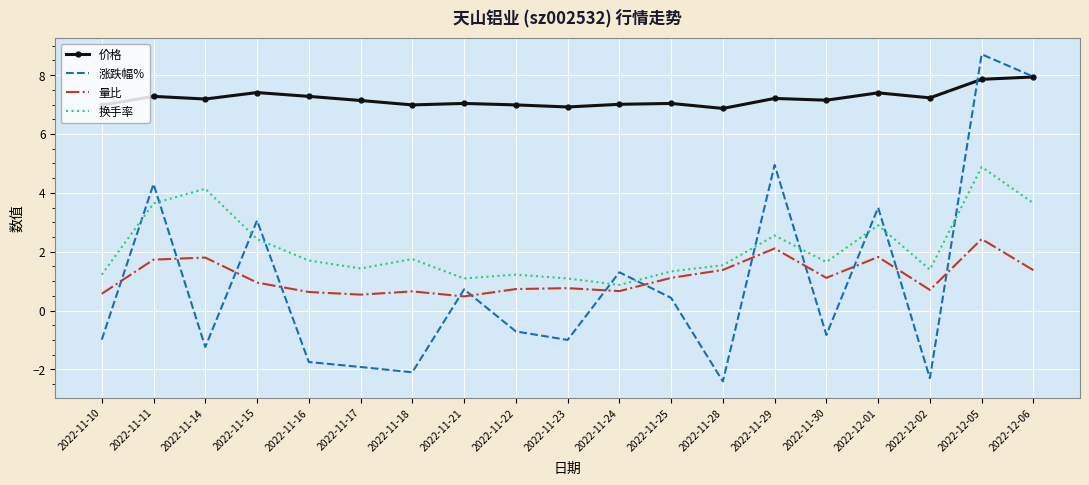

Which series changed the most between 2022-11-11 and 2022-11-30?

涨跌幅%